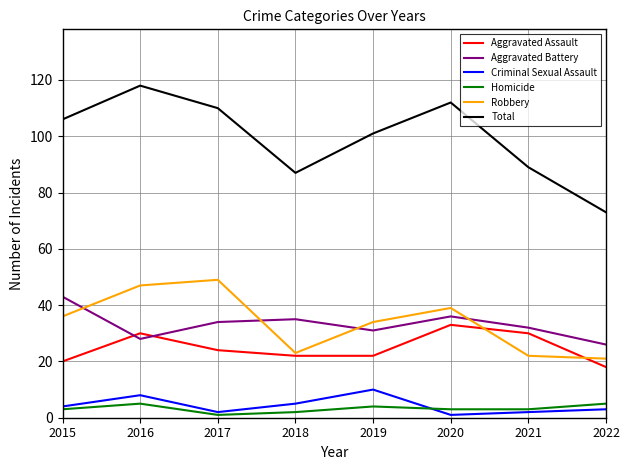

Is the value of Aggravated Assault at 2018 greater than the value of Total at 2020?

No